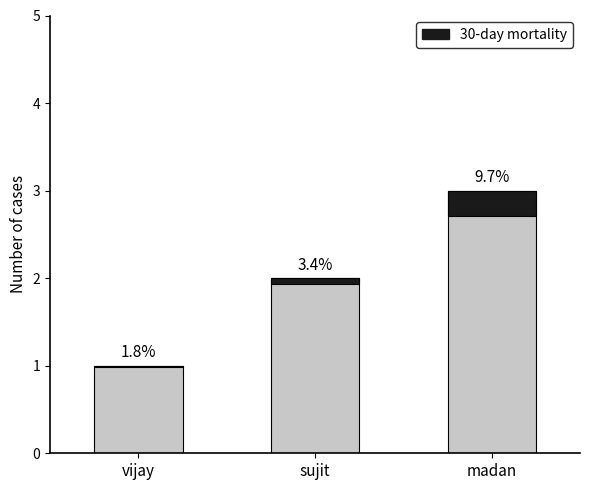

Is it true that the value at sujit is 0?

False